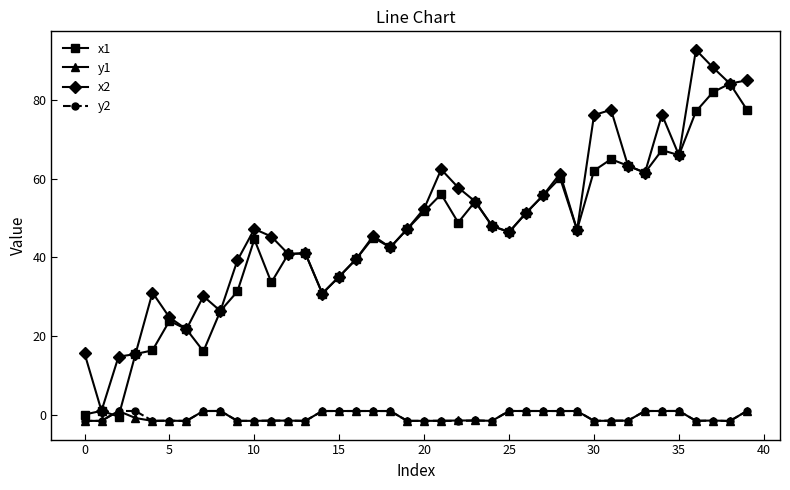

Which series has the widest spread of values?

x2